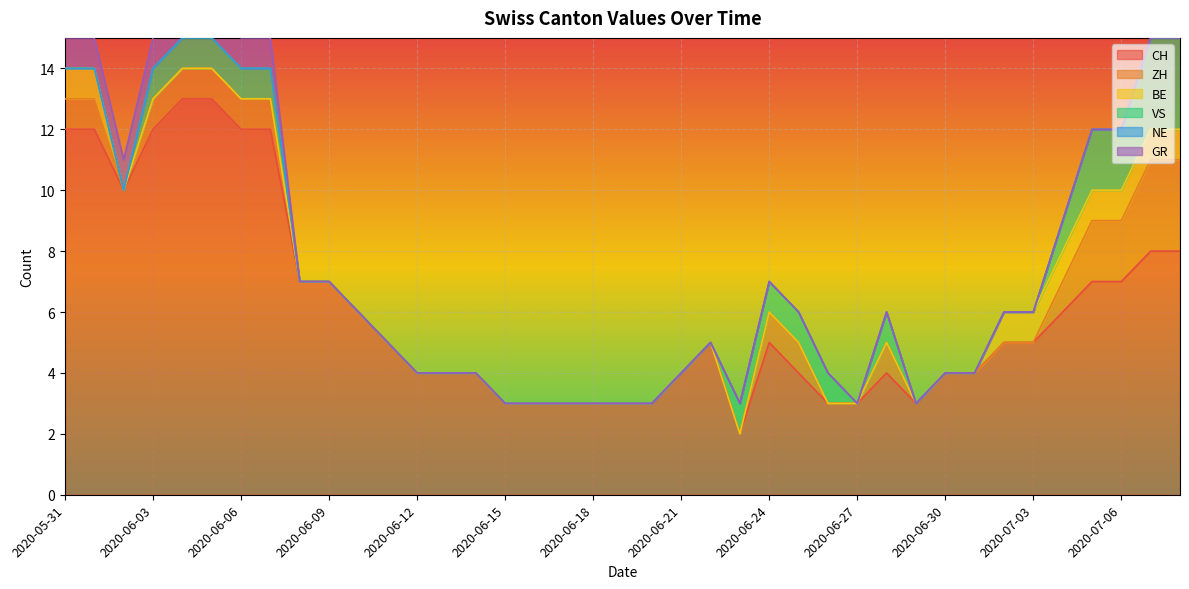

Which series has the largest total across all categories?

CH